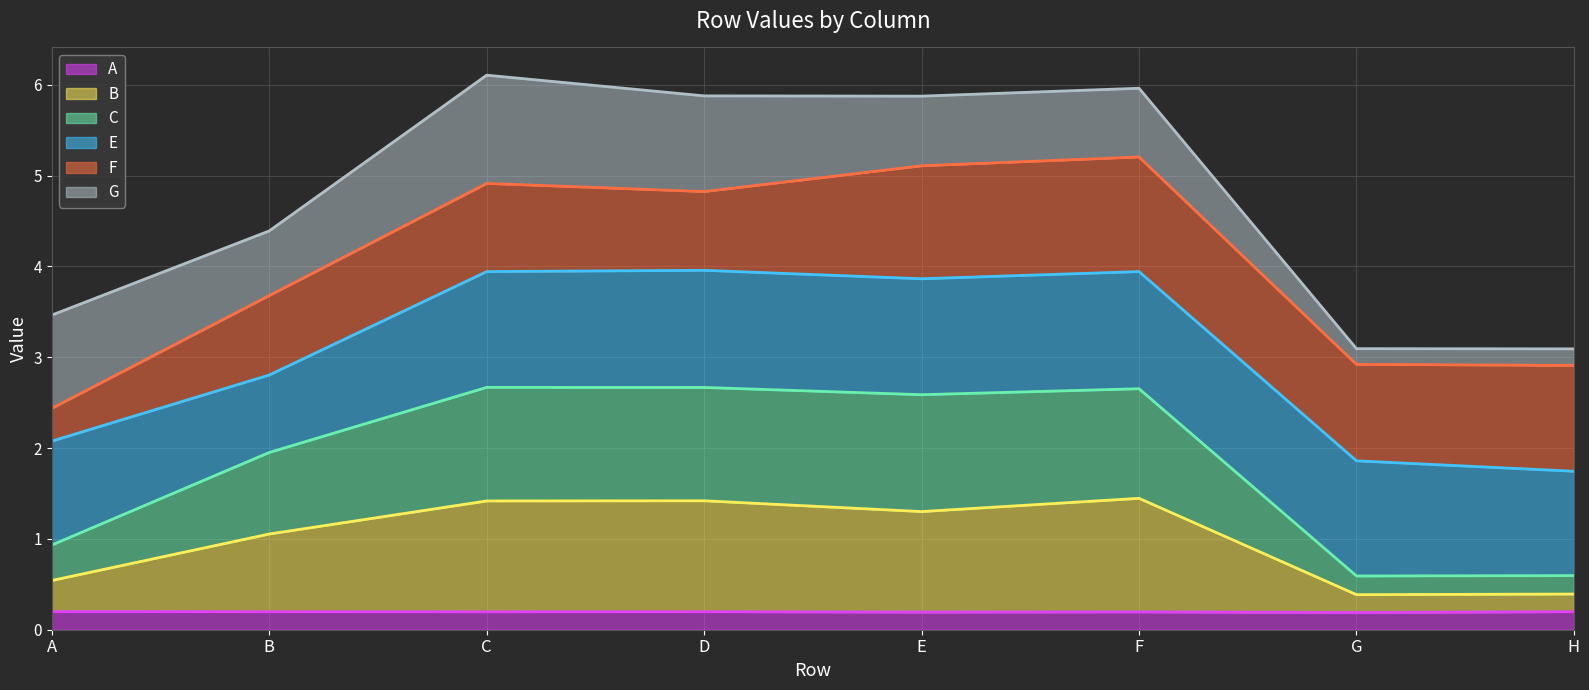

Is it true that A equals 0.2 at B?

True